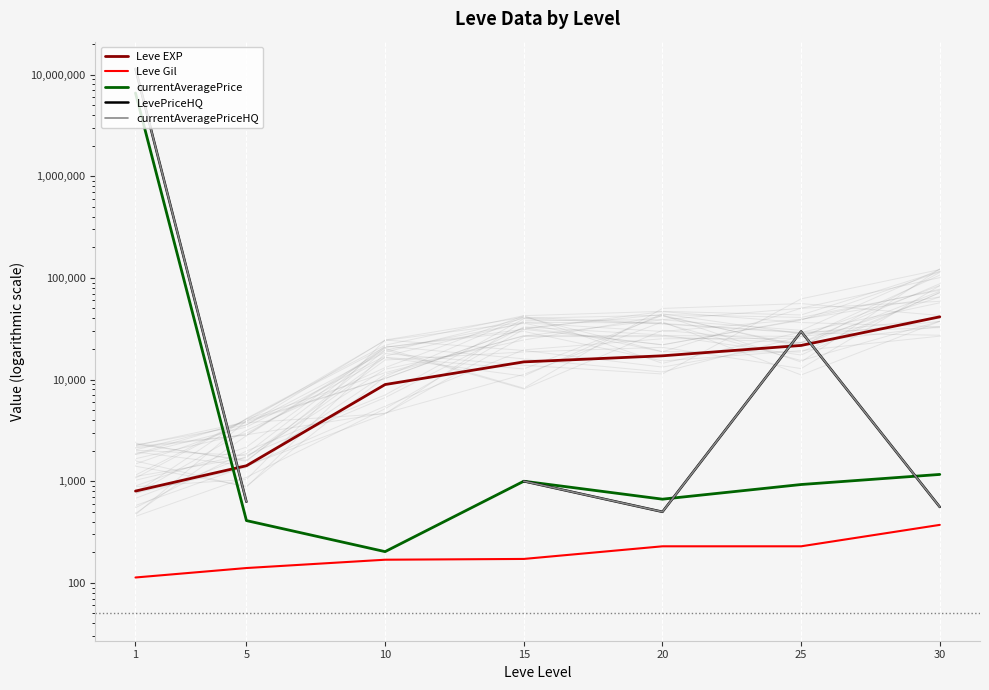

Is this an area chart (filled region under the line)?

No